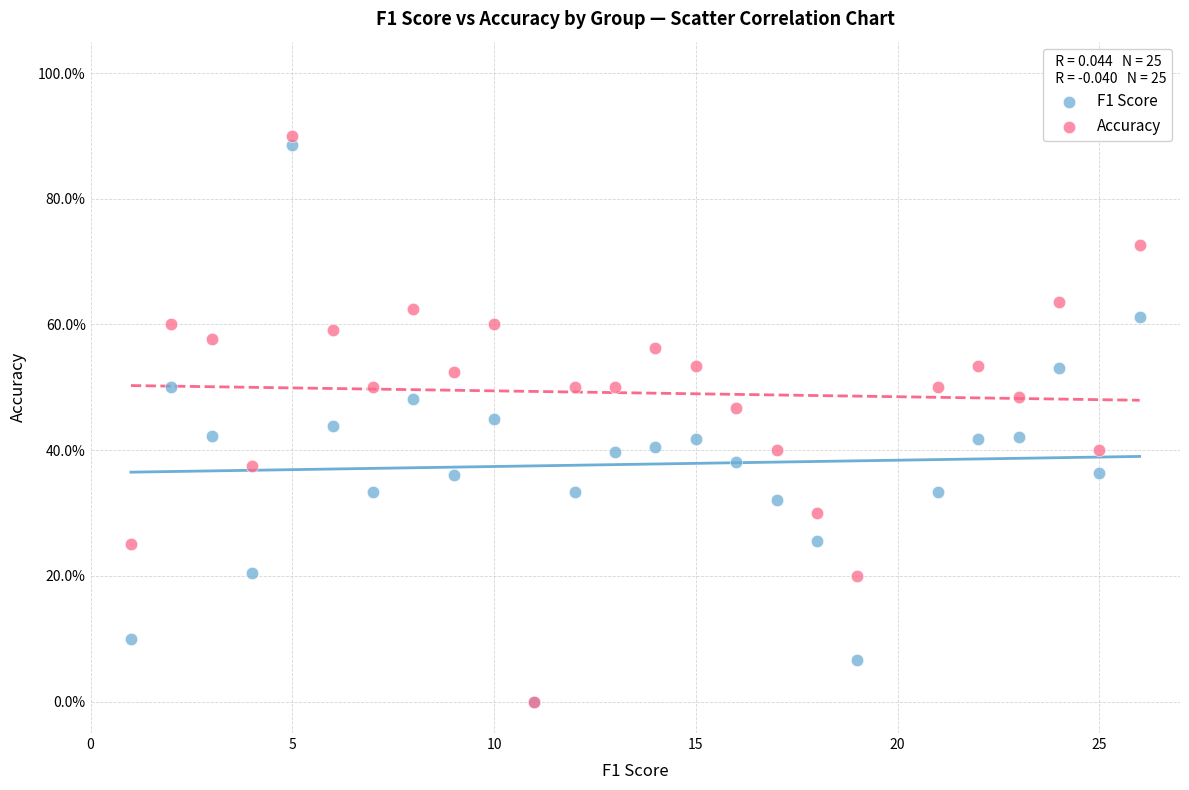

Which series reaches the maximum Y coordinate?

Accuracy